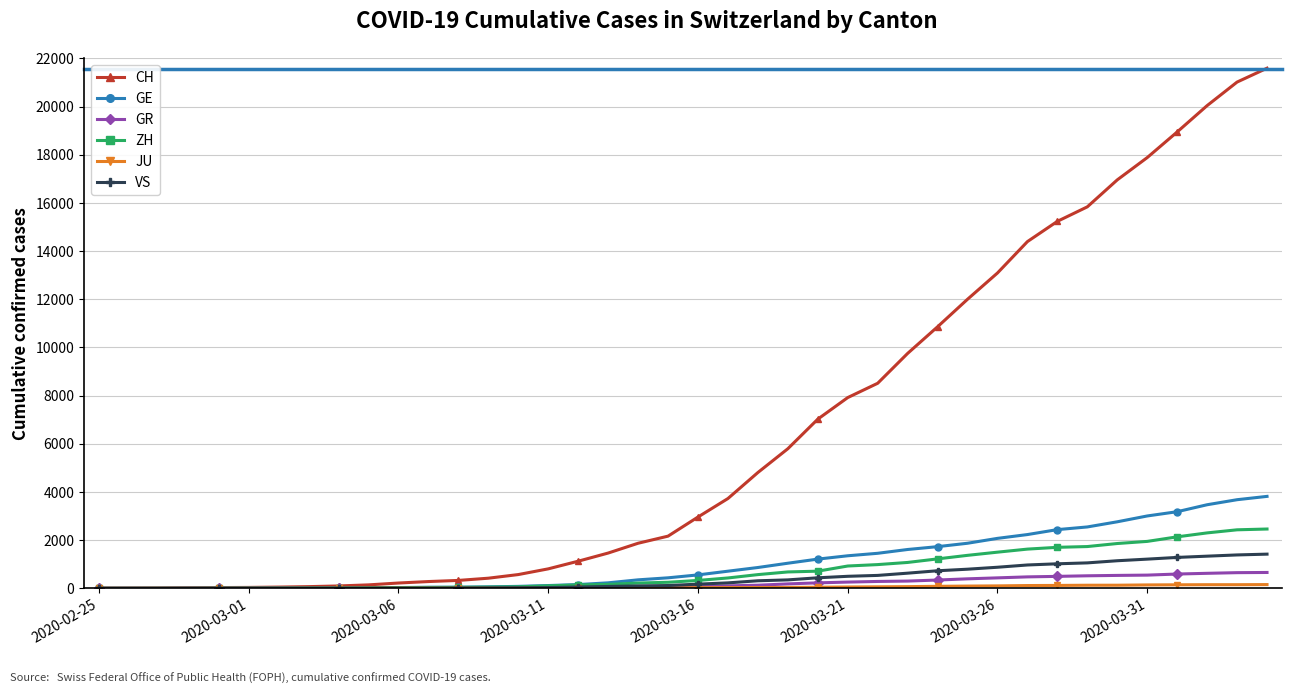

How many categories are shown in the chart?

40